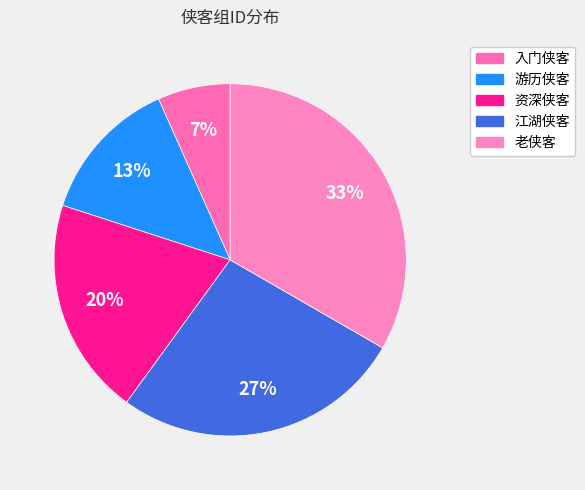

Rank the categories by value from highest to lowest.

老侠客, 江湖侠客, 资深侠客, 游历侠客, 入门侠客